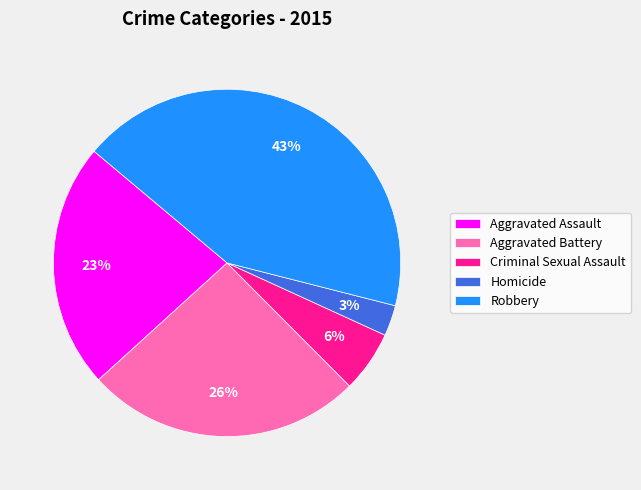

How many segments does this pie chart have?

5